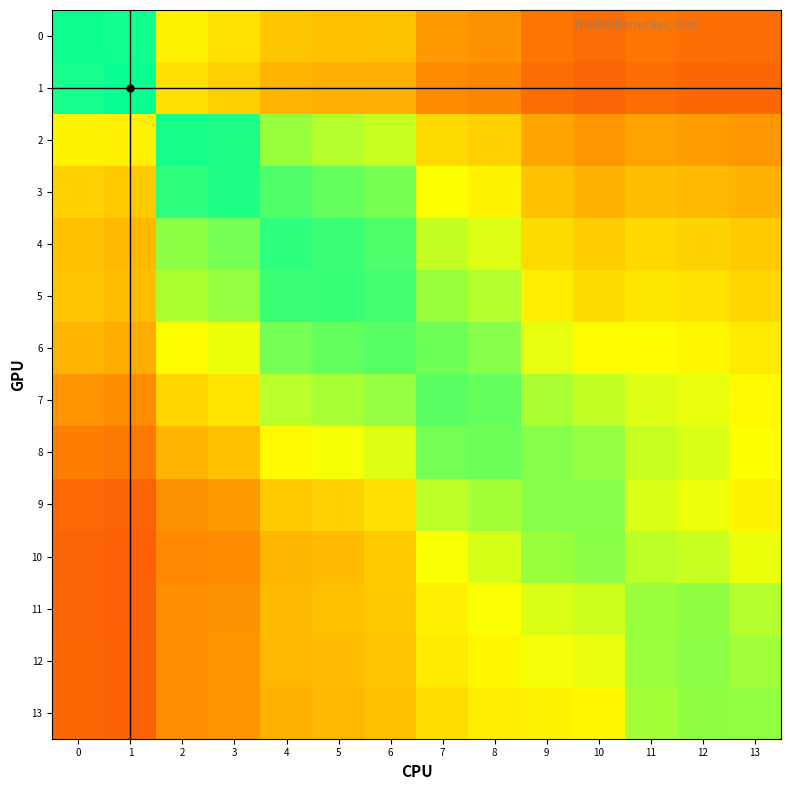

Which series has the largest total across all categories?

5